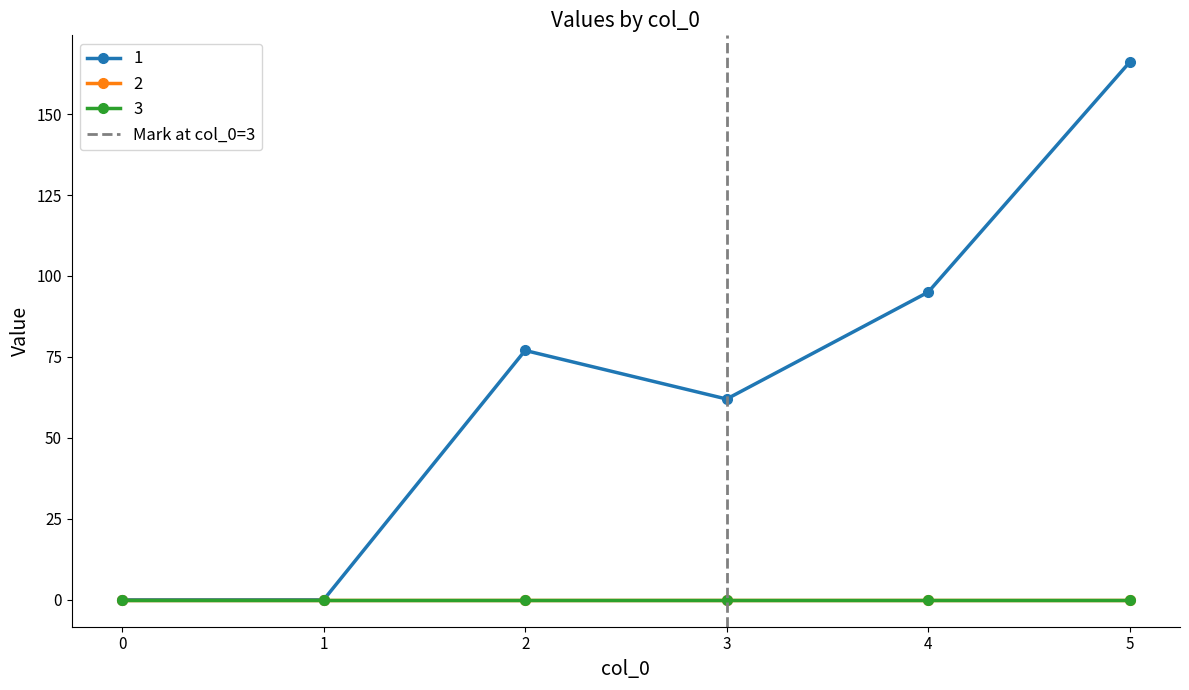

Is this an area chart (filled region under the line)?

No